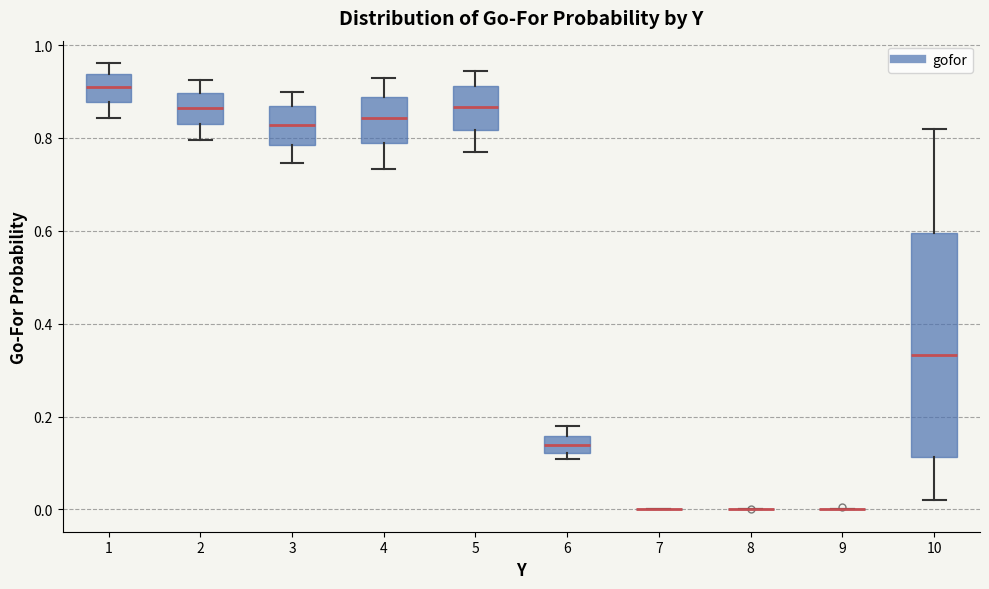

Where is the upper edge of the box at x = 3 on the y-axis? The values are not printed on the chart, so give them approximately, as read against the axis.

0.86